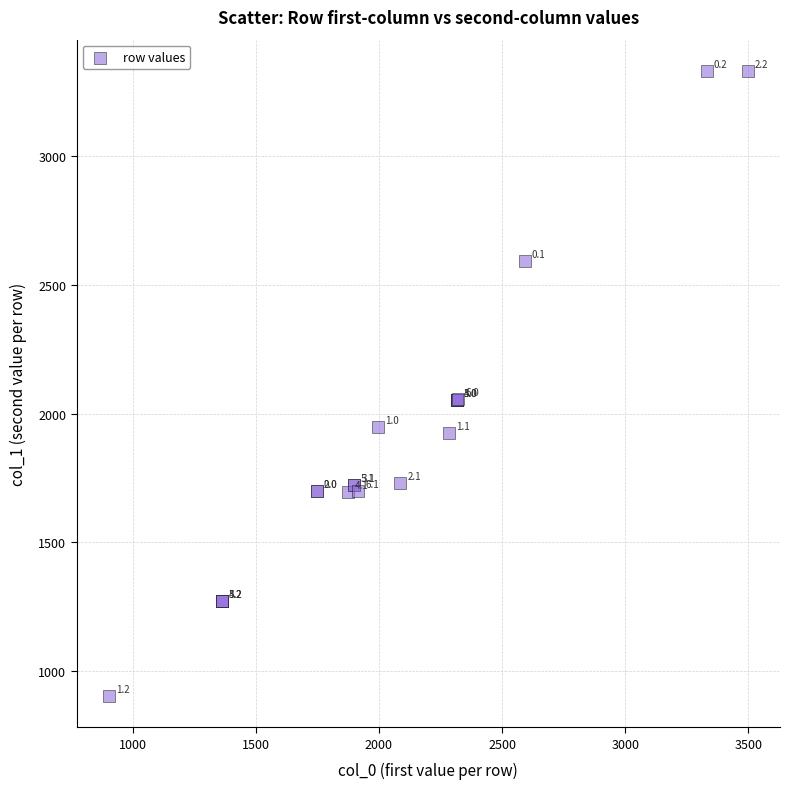

What Y value in the scatter plot is closest to 2117?

2057.5